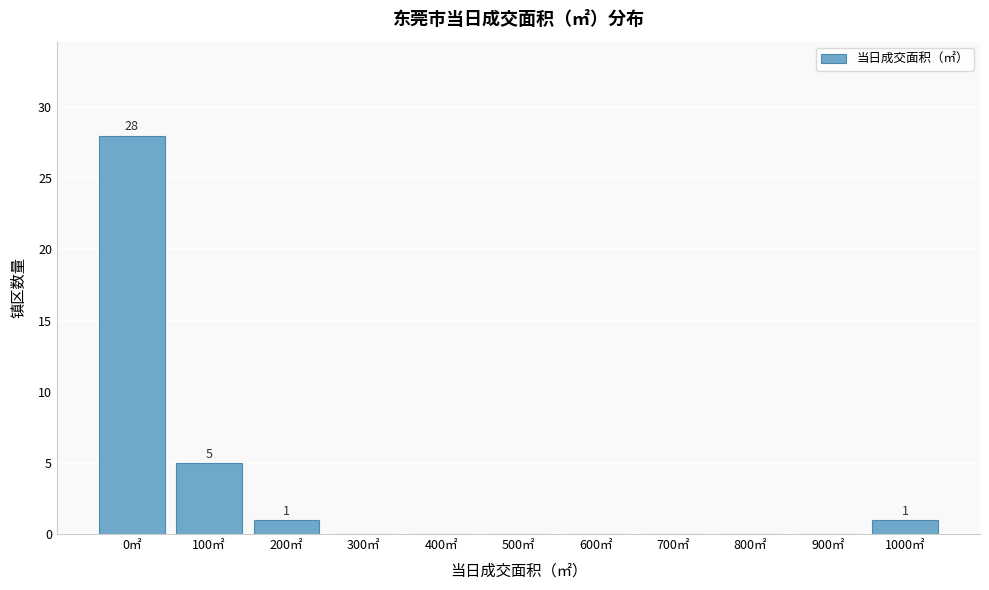

Reading left to right, what are all the values shown in this chart?

0㎡=28	100㎡=5	200㎡=1	300㎡=0	400㎡=0	500㎡=0	600㎡=0	700㎡=0	800㎡=0	900㎡=0	1000㎡=1